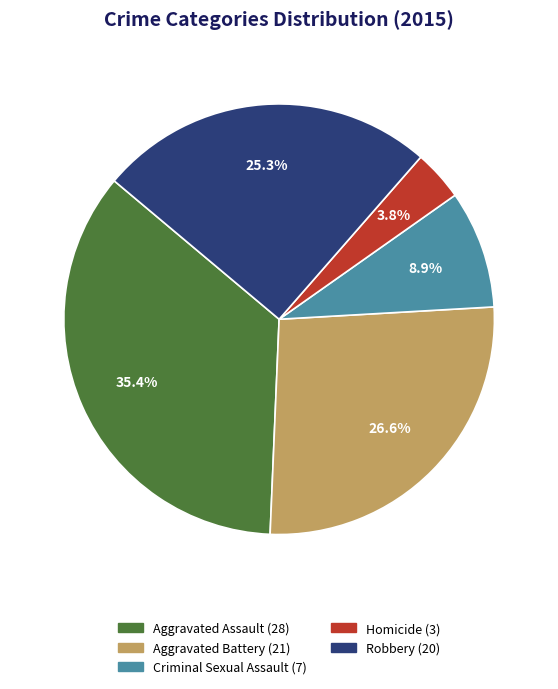

The Aggravated Battery slice represents 41% of the pie. True or false?

False